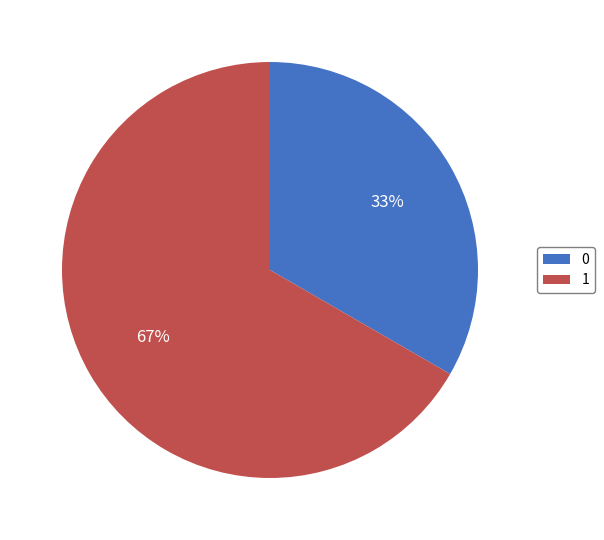

Which slice is the largest?

1